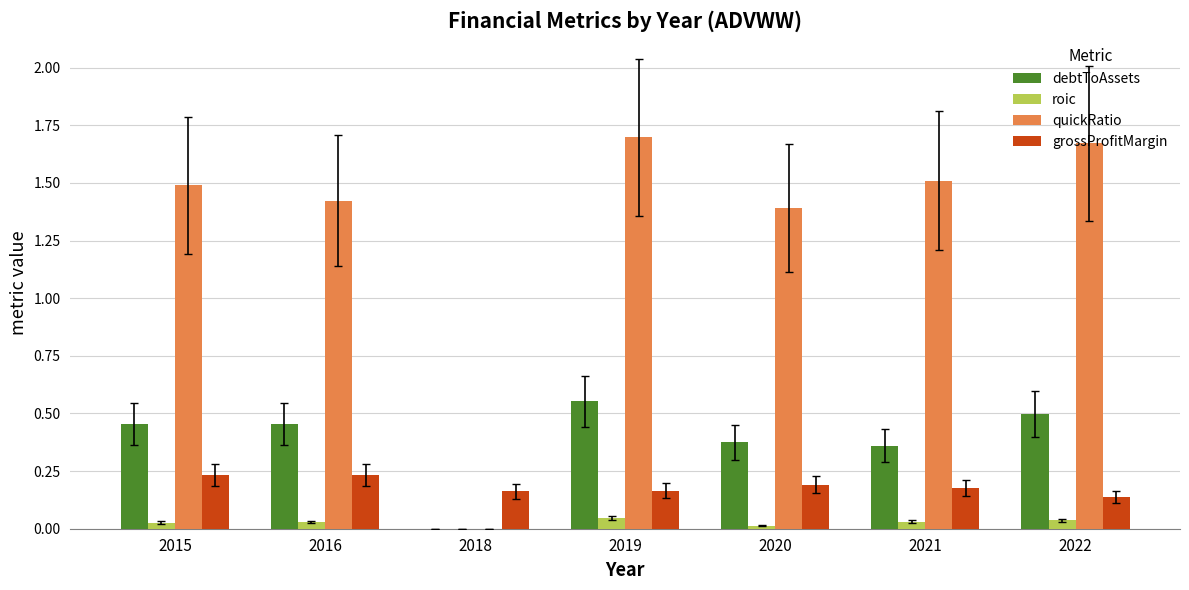

At which label does quickRatio first exceed 1?

2015